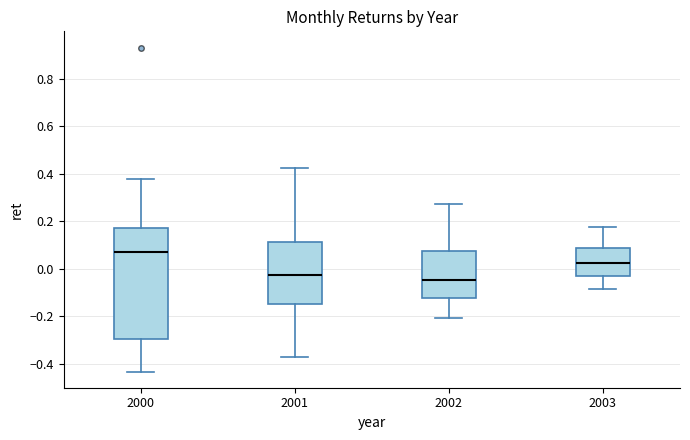

Which box is the tallest, from its lower edge to its upper edge?

2000